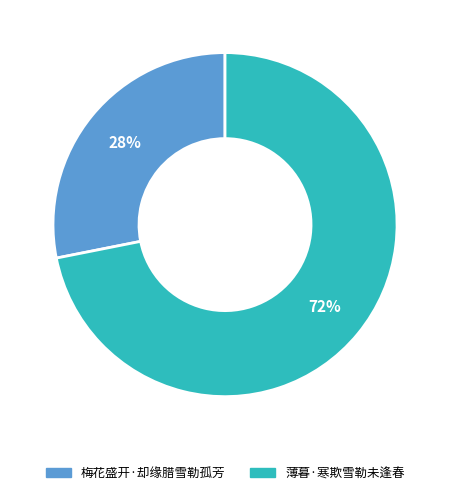

Approximately how many times larger is the value at 薄暮·寒欺雪勒未逢春 compared to 梅花盛开·却缘腊雪勒孤芳?

2.6